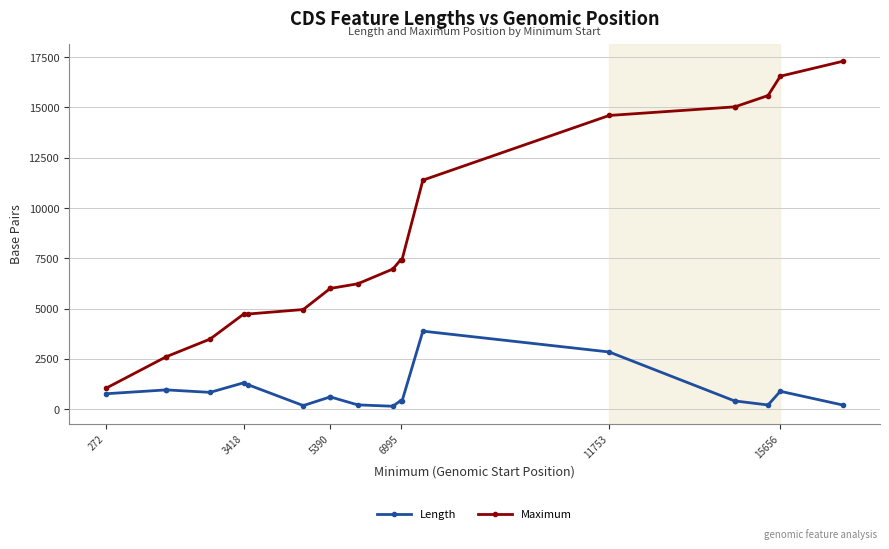

True or false: Maximum and Length cross at least once.

False